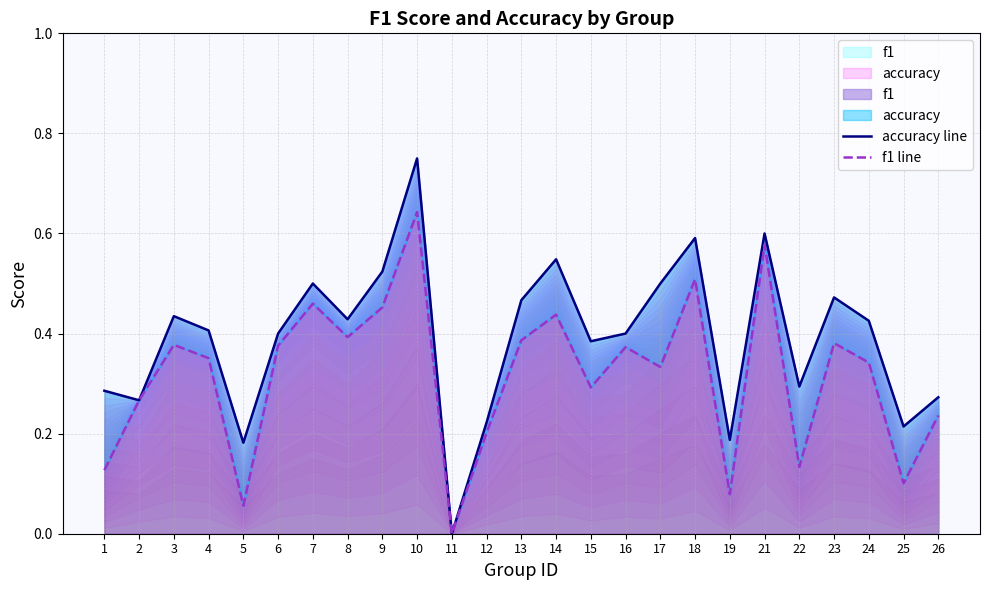

True or false: accuracy line and f1 line cross at least once.

False